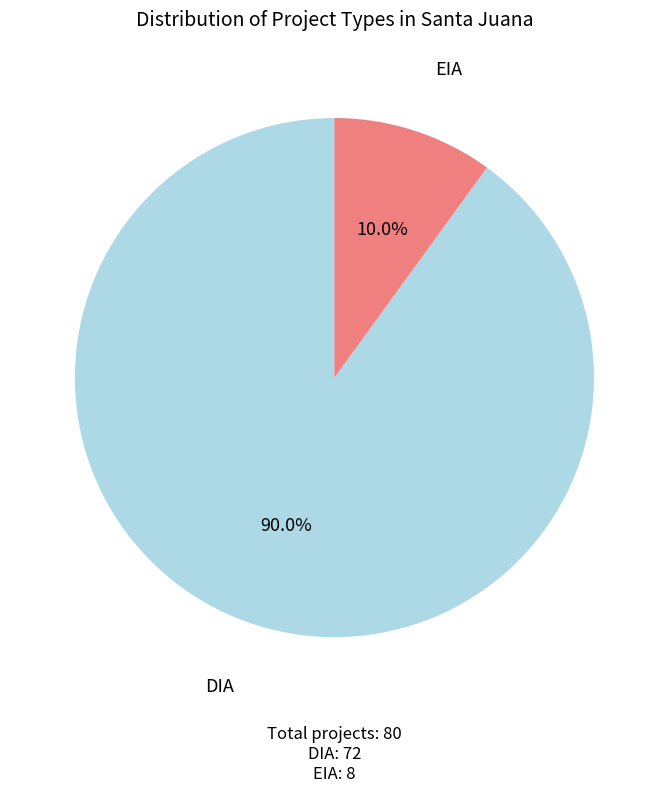

Does any single category account for the majority?

Yes